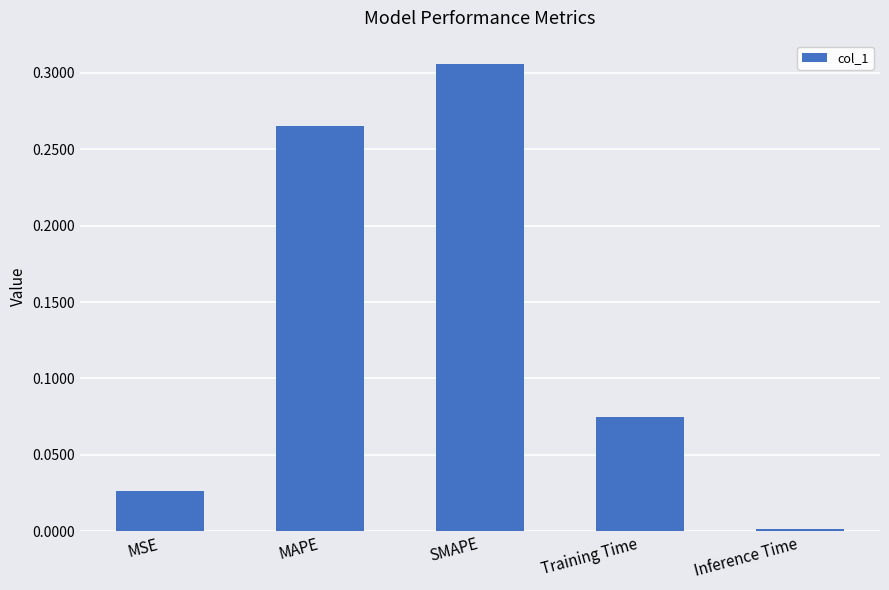

At which category does the chart reach its peak across all series?

SMAPE